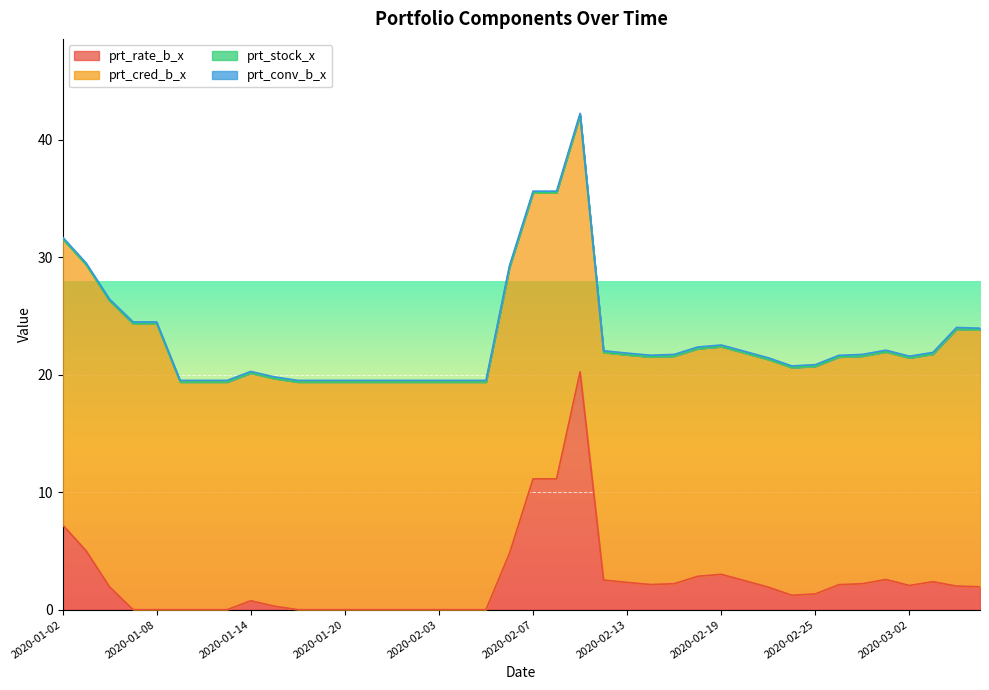

Is the value of prt_cred_b_x at 2020-01-14 greater than the value of prt_rate_b_x at 2020-01-08?

Yes